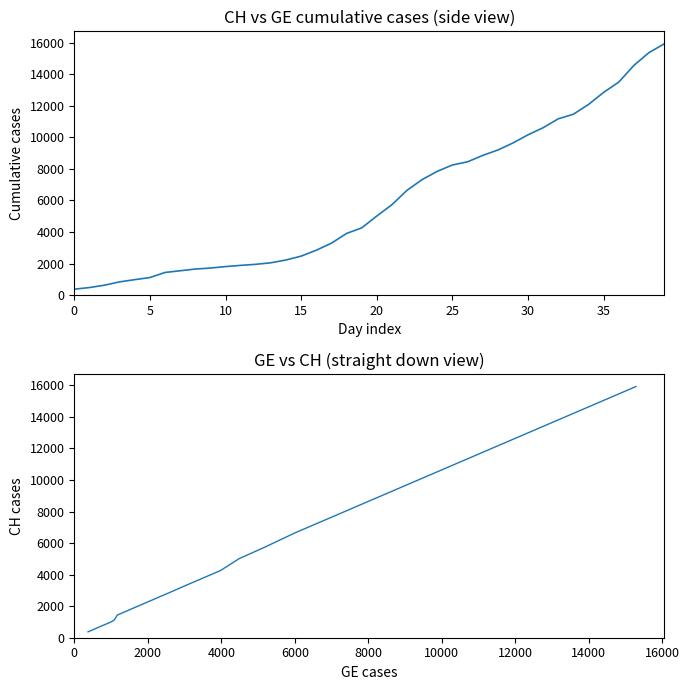

True or false: GE vs CH and CH intersect in this chart.

False